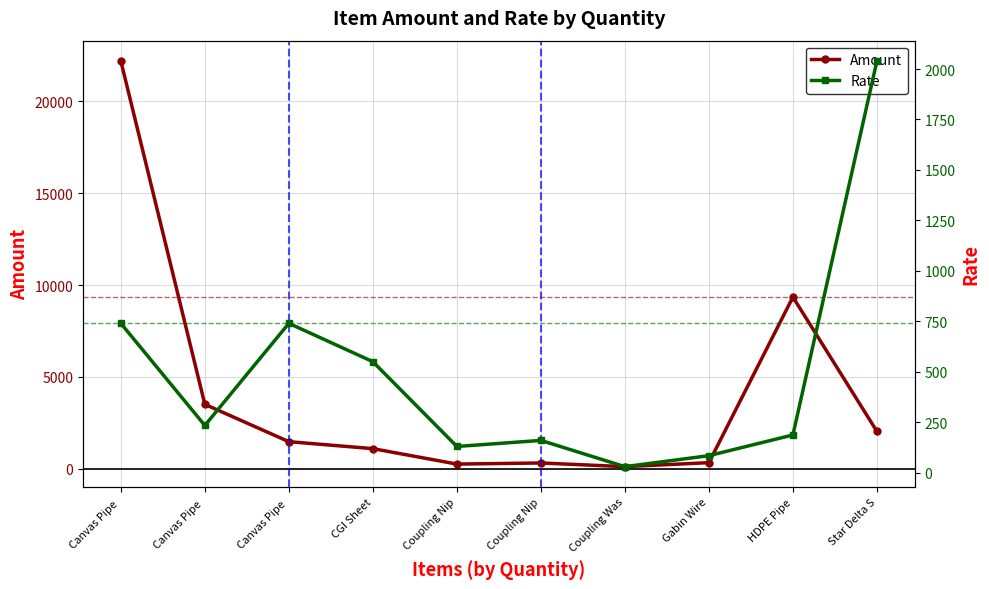

What is the difference between the maximum and minimum values in the Amount series?

22080.0